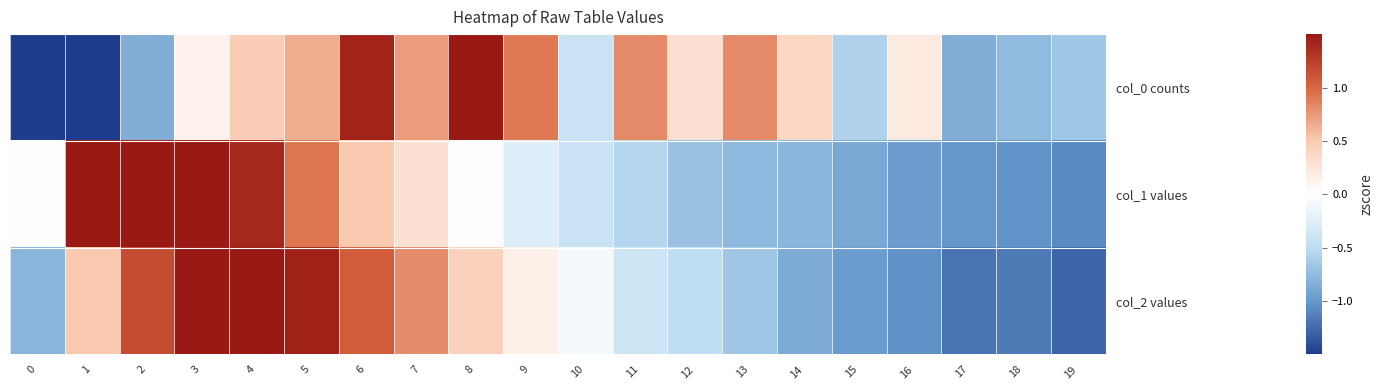

What is the total value across all series at 16?

-1.8